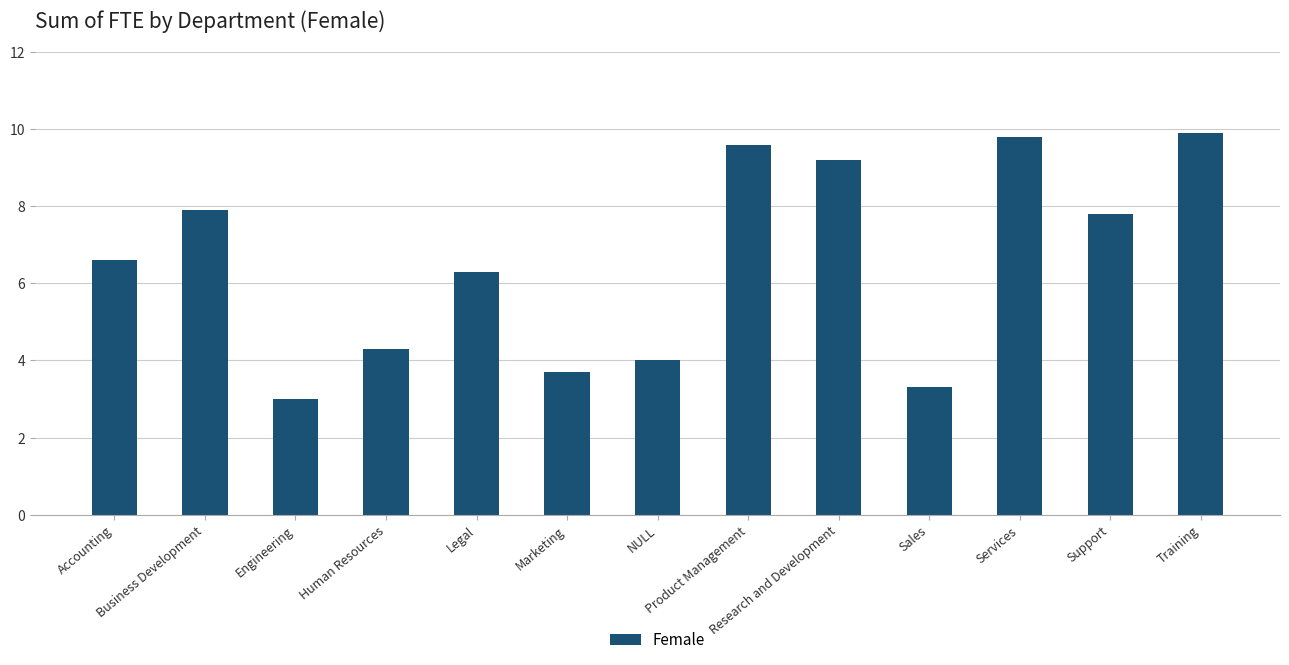

Does the chart contain any negative values?

No